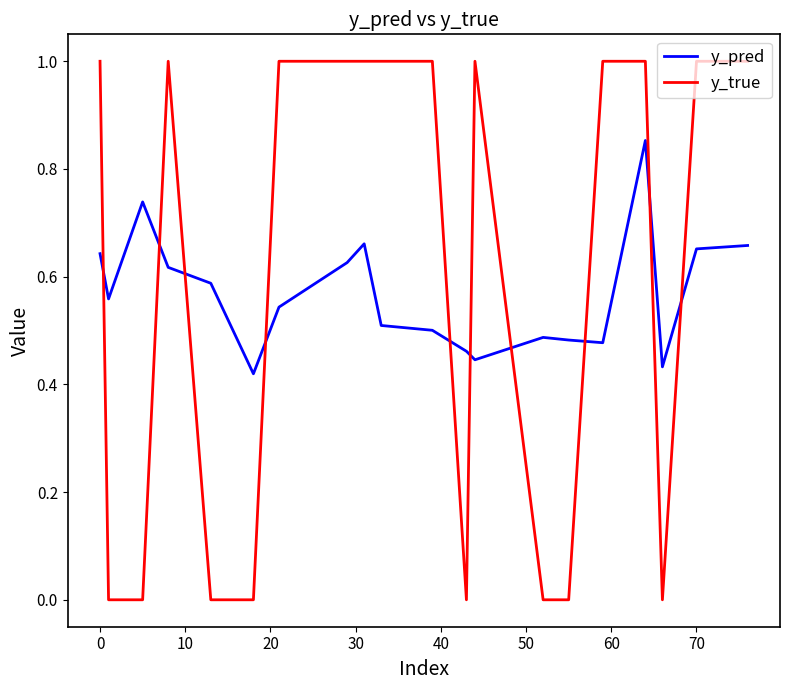

Rank the series by their maximum value, from lowest to highest.

y_pred, y_true